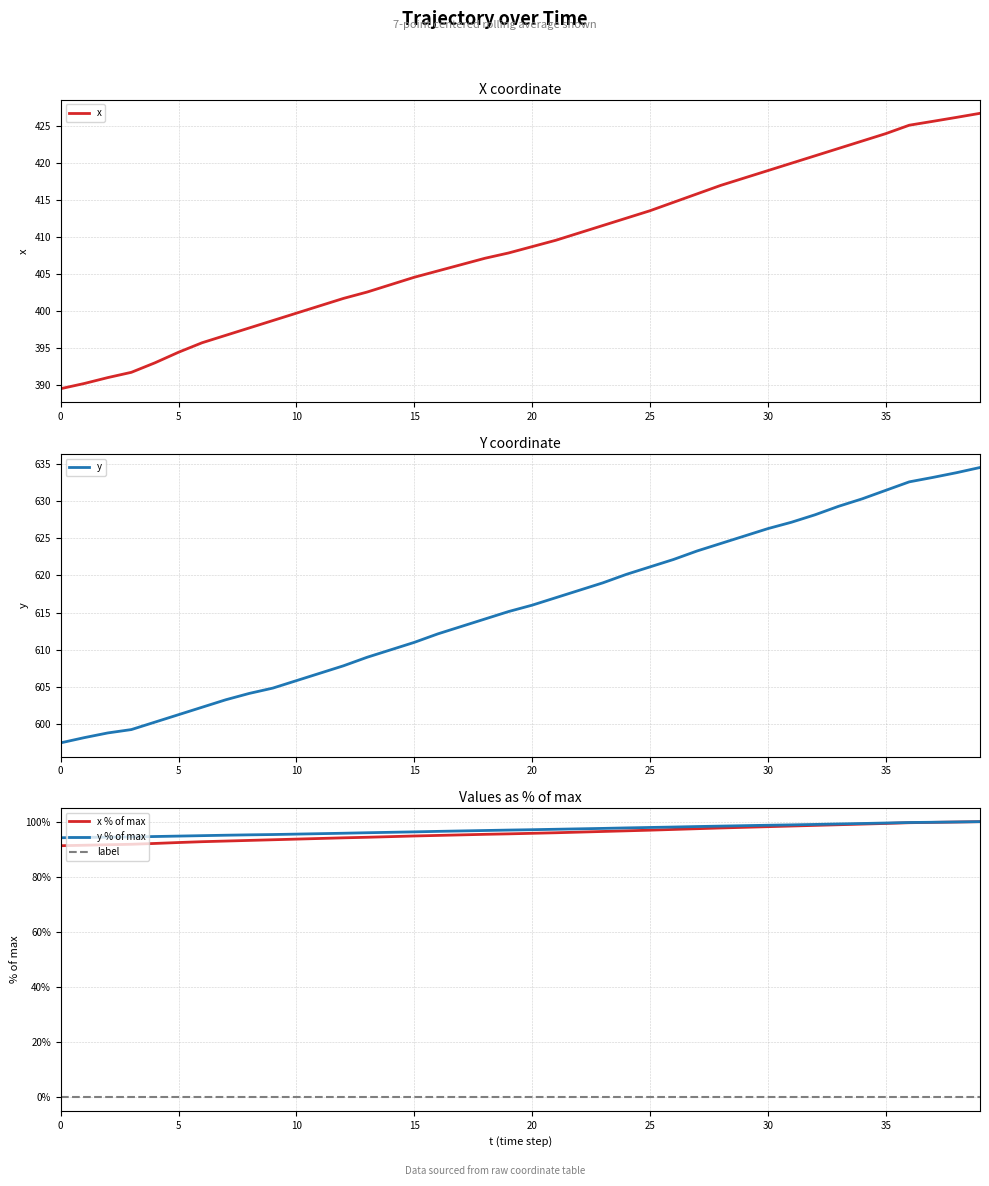

Which category has the highest value across all series?

39